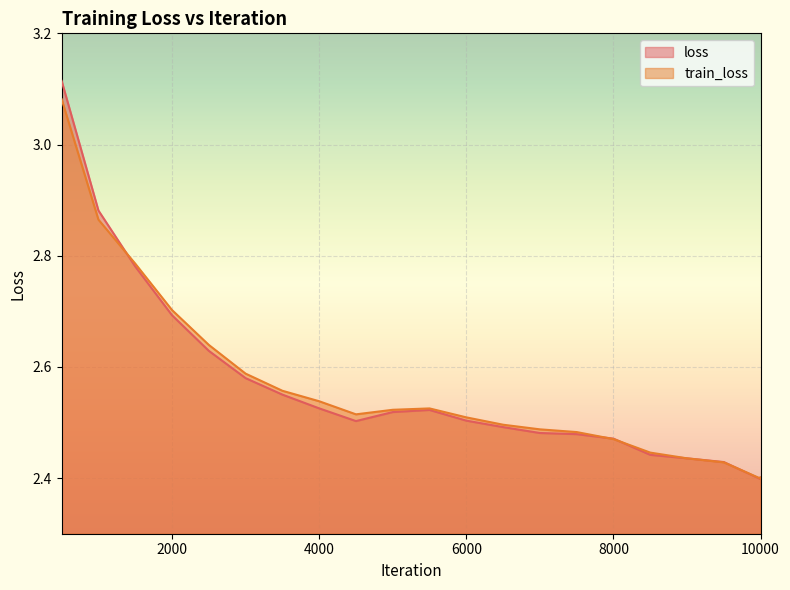

What is the minimum value shown in the chart?

2.4